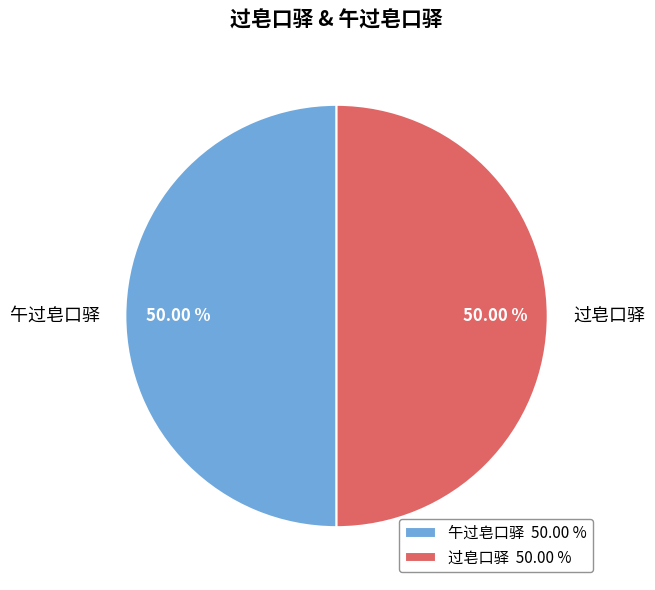

To the nearest percent, what is the average slice percentage?

50%